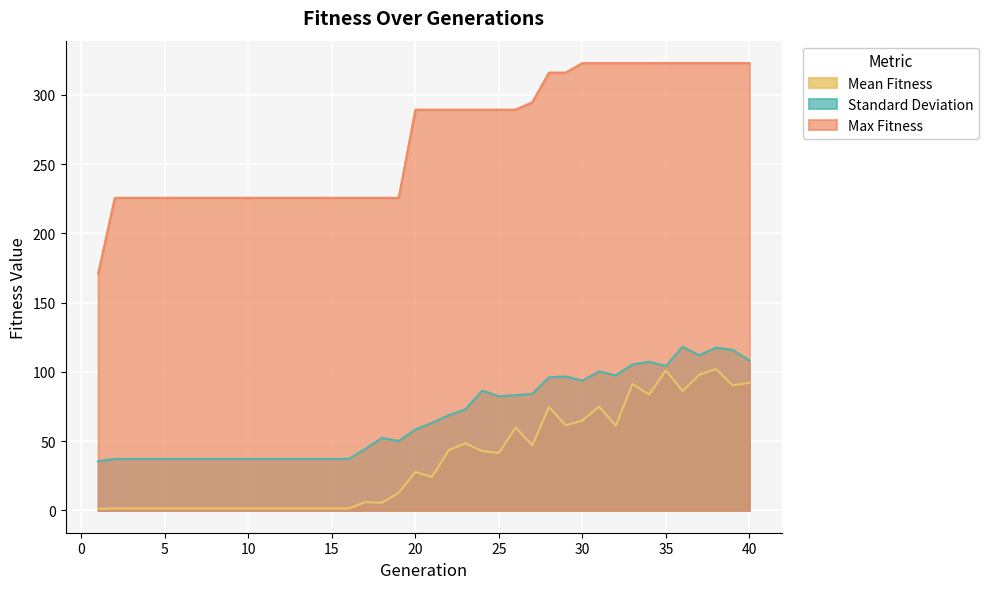

List the series in order of their peak value, highest first.

Max Fitness, Standard Deviation, Mean Fitness